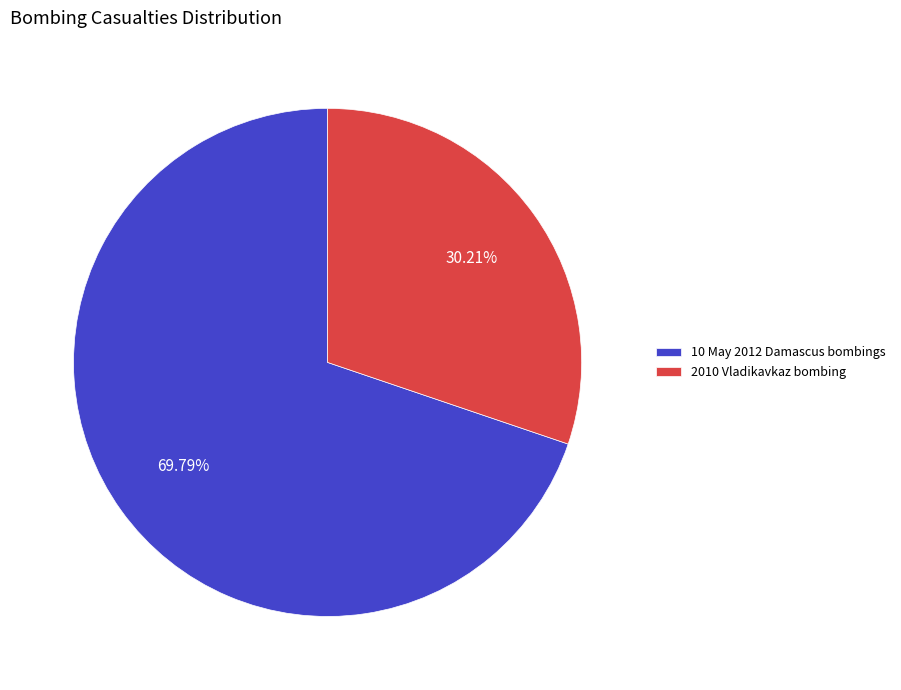

The 10 May 2012 Damascus bombings slice represents 75% of the pie. True or false?

False